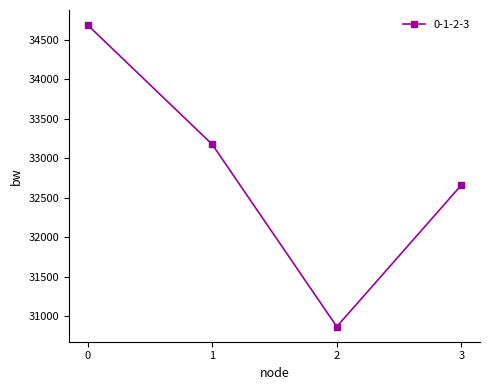

True or false: the data shows 43986.4 at 3.

False